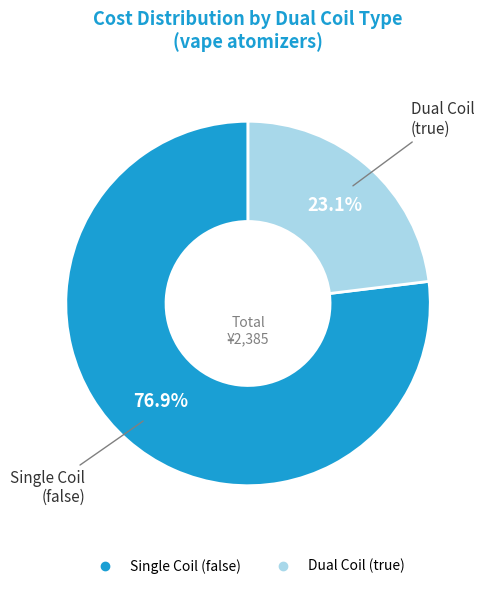

Is there a majority slice in this chart?

Yes